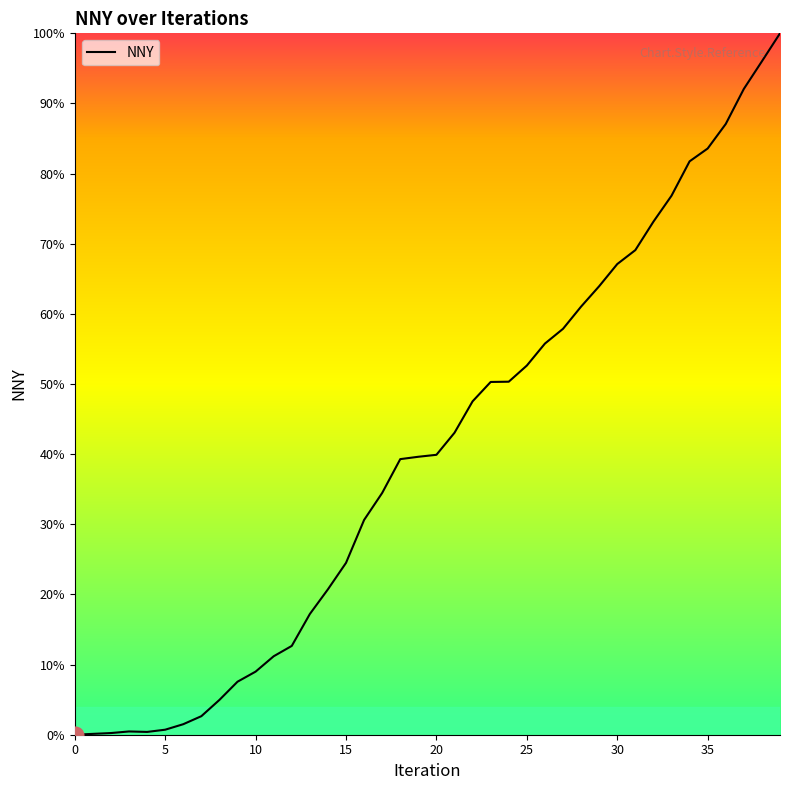

What is the difference between the maximum and minimum values?

100.0